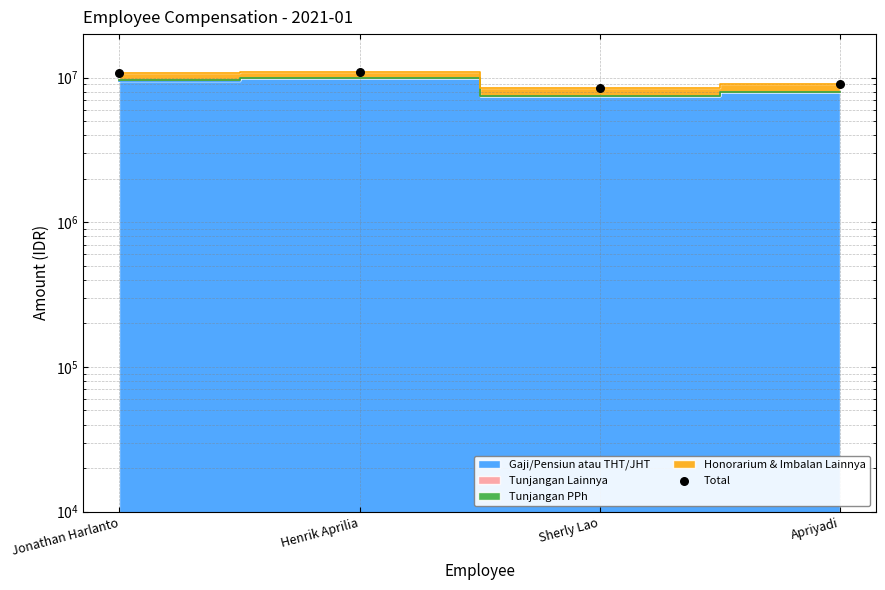

What is the change in value from Henrik Aprilia to Apriyadi?

-2000000